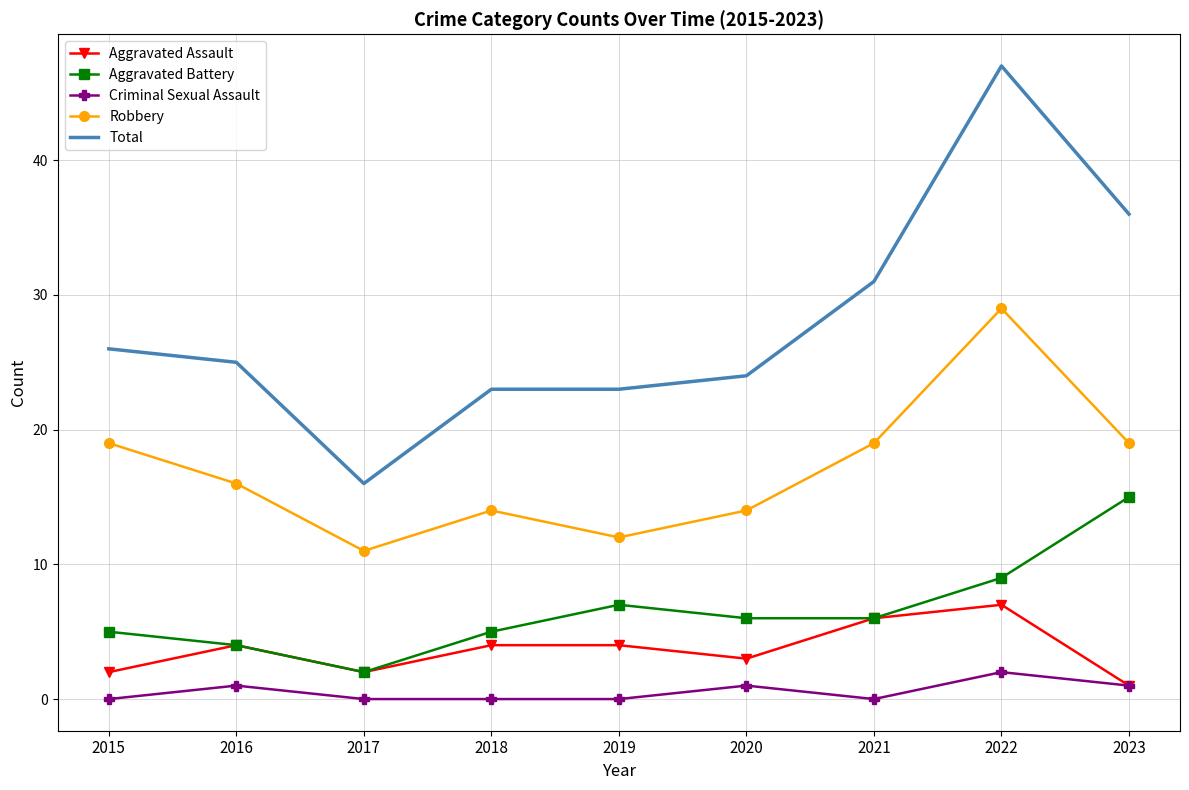

Reading left to right, list all the values displayed in this chart.

Aggravated Assault: 2015=2	2016=4	2017=2	2018=4	2019=4	2020=3	2021=6	2022=7	2023=1
Aggravated Battery: 2015=5	2016=4	2017=2	2018=5	2019=7	2020=6	2021=6	2022=9	2023=15
Criminal Sexual Assault: 2015=0	2016=1	2017=0	2018=0	2019=0	2020=1	2021=0	2022=2	2023=1
Robbery: 2015=19	2016=16	2017=11	2018=14	2019=12	2020=14	2021=19	2022=29	2023=19
Total: 2015=26	2016=25	2017=16	2018=23	2019=23	2020=24	2021=31	2022=47	2023=36